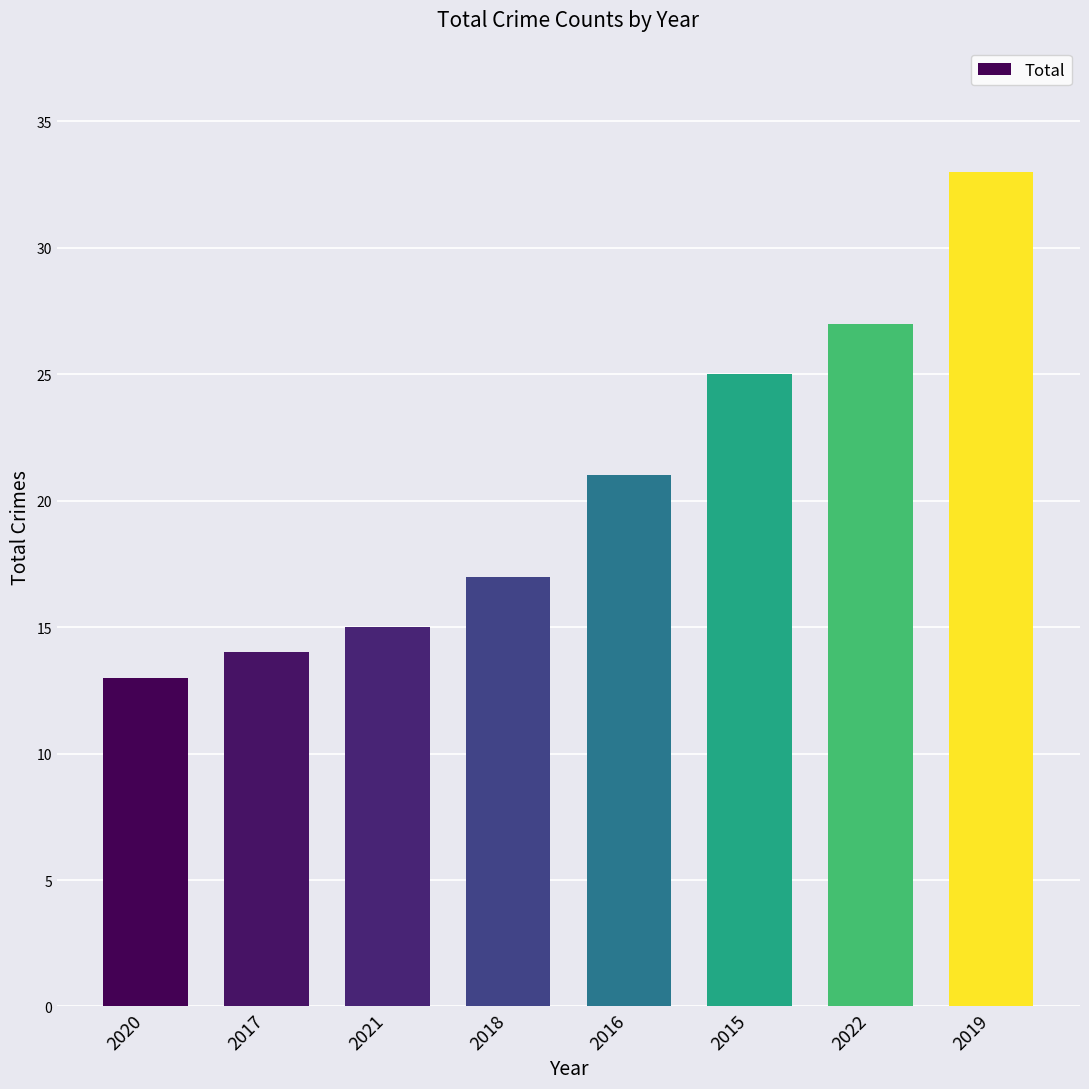

Read the value at 2019.

33